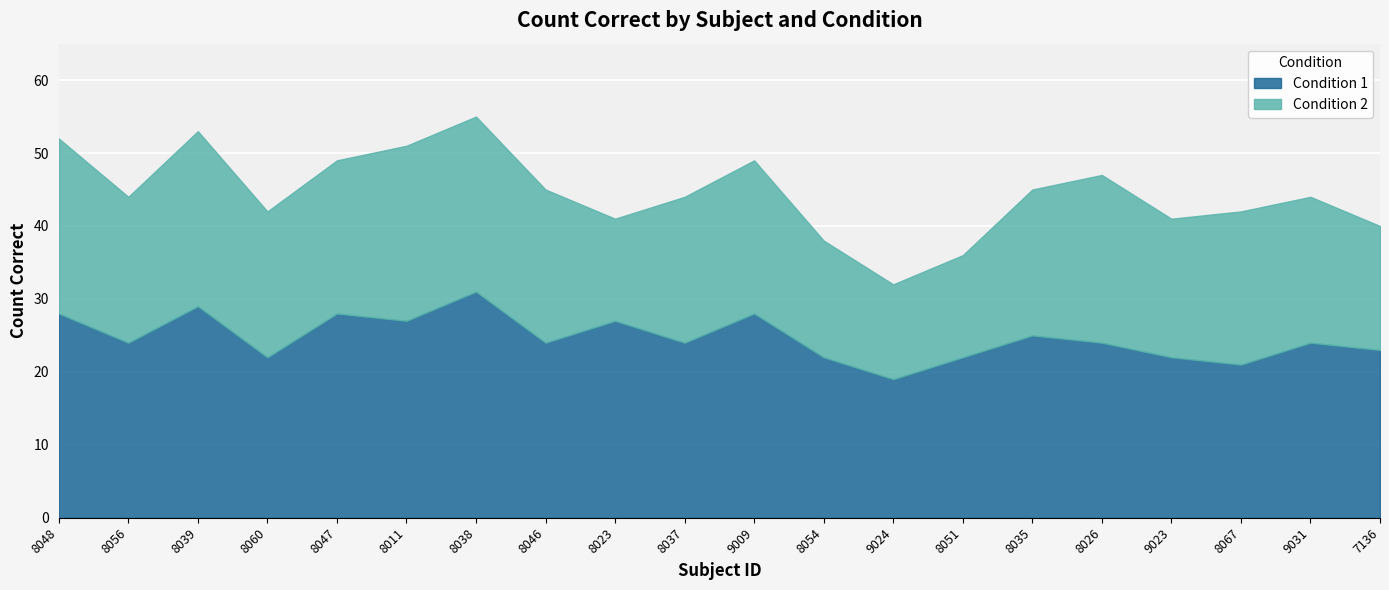

How many interior local valleys does the Condition 2 series have?

5